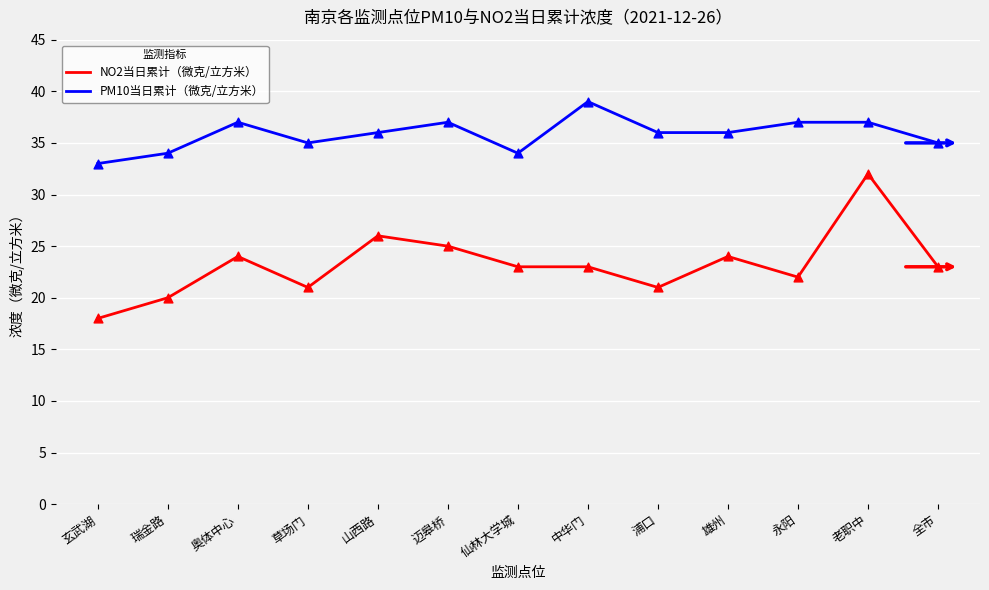

What is the spread (max minus min) of values at 瑞金路?

14